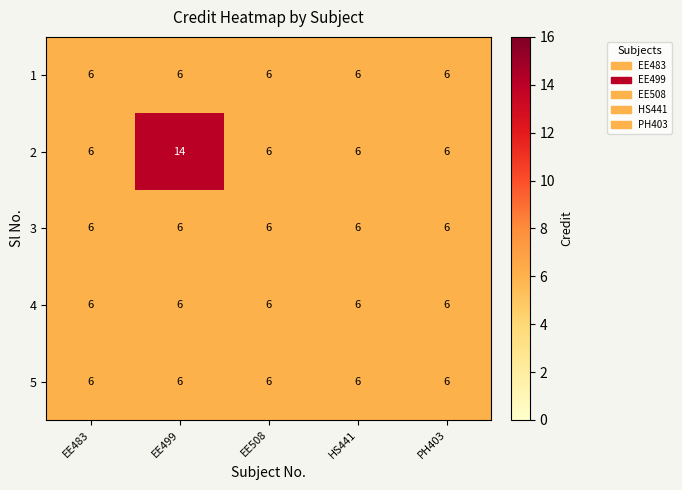

What is the average value of the 2 series?

8